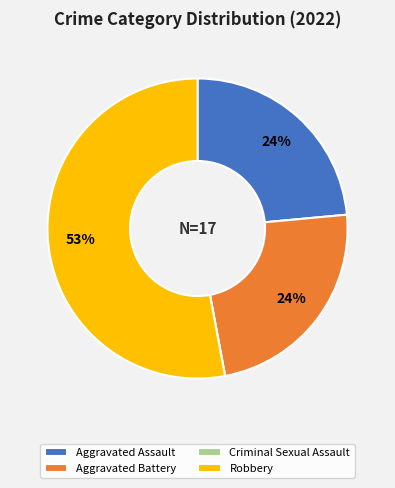

What is the majority slice?

Robbery